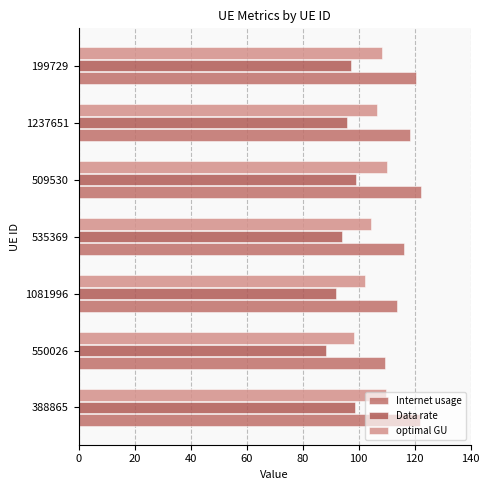

At how many categories does at least one series exceed 106?

7